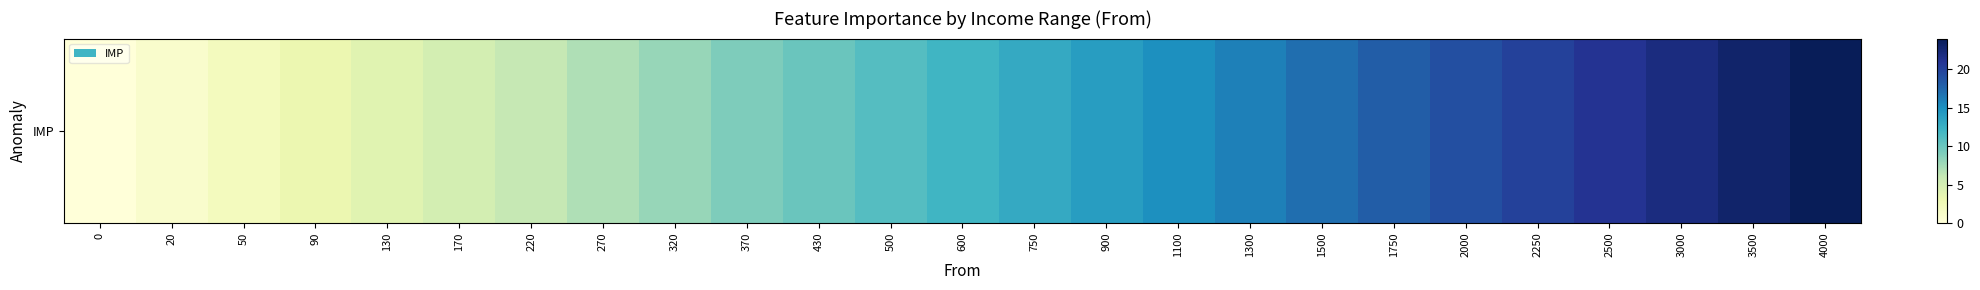

What is the difference between the values at 90 and 3000?

19